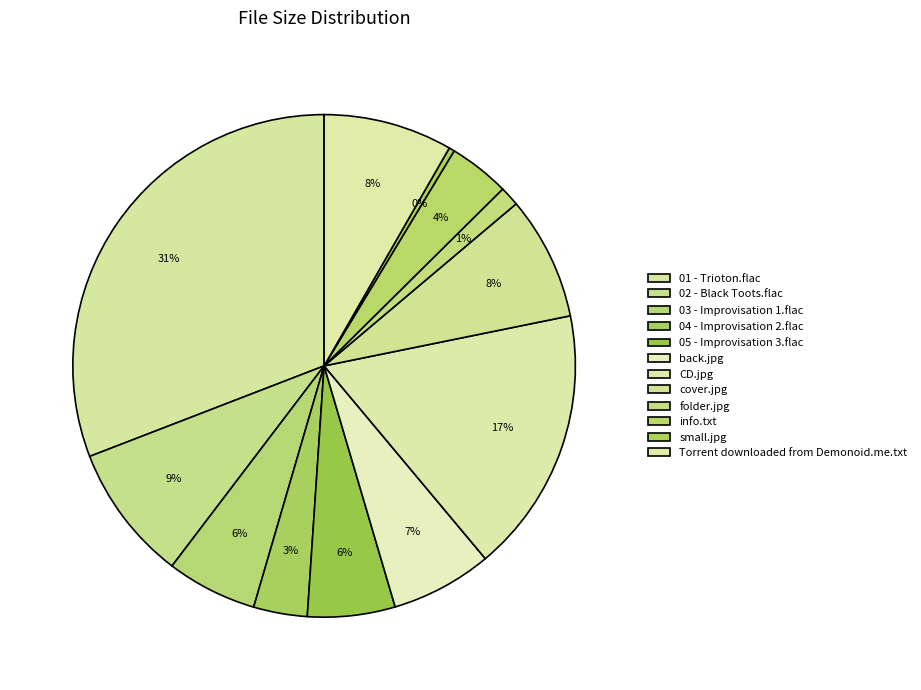

What is the largest slice in the pie chart?

01 - Trioton.flac